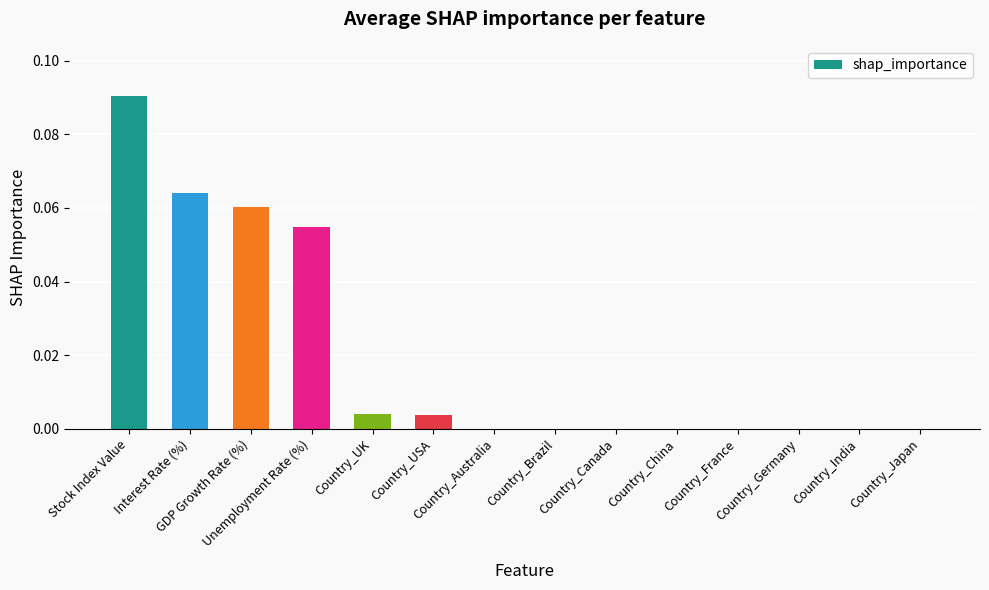

Are the bars horizontal?

No